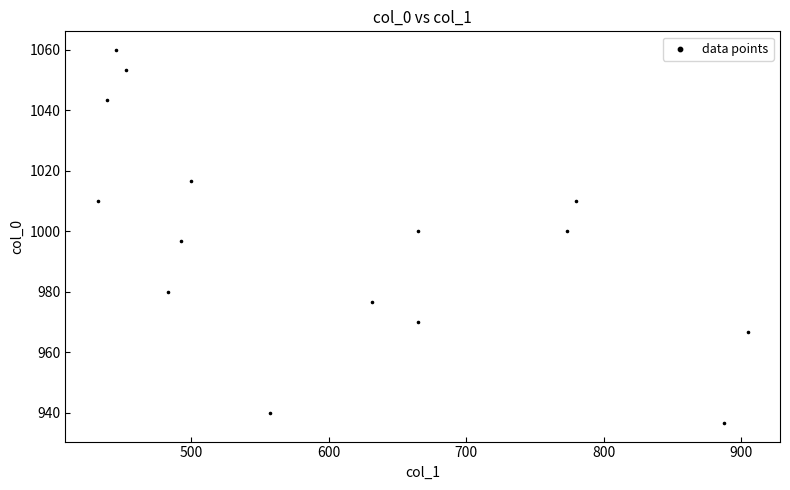

What is the range of X values (max minus min)?

472.5